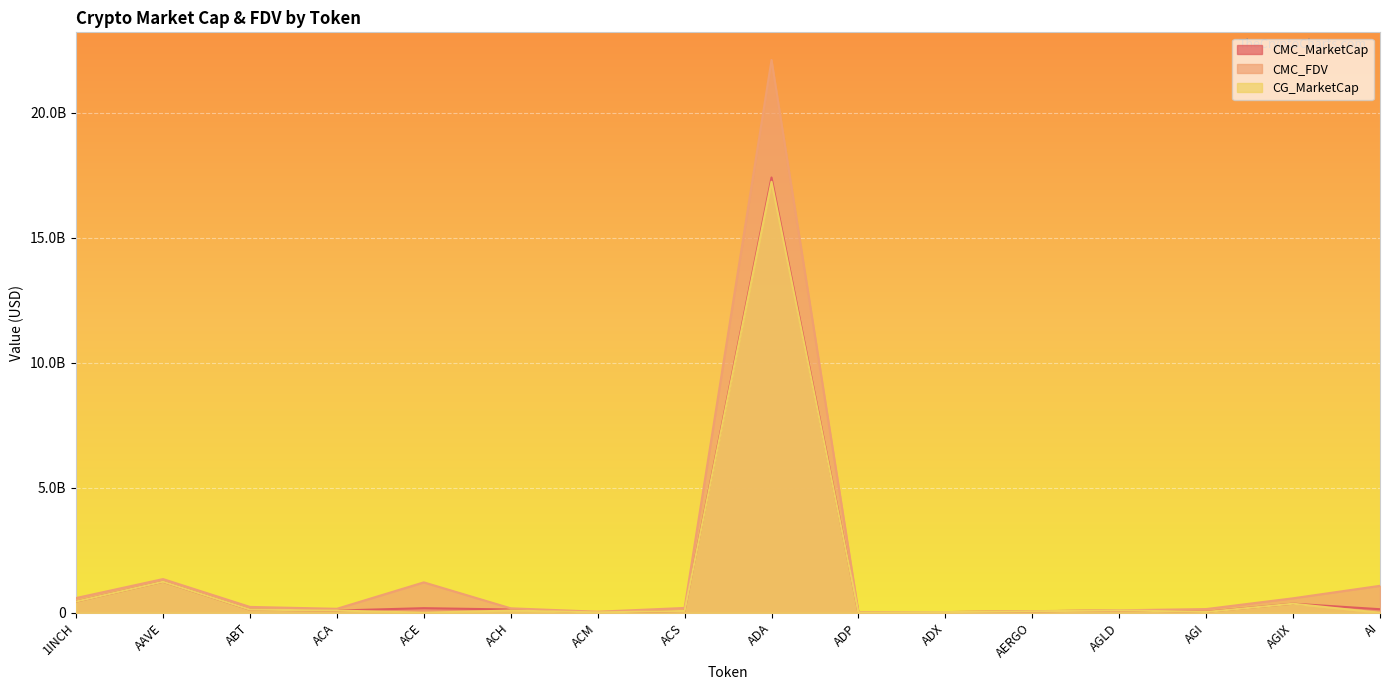

Reading right to left, list all the values displayed in this chart.

CMC_MarketCap: AI=139845274.0	AGIX=361324773.3	AGI=36556789.6	AGLD=95911971.5	AERGO=54761130.5	ADX=23931890.7	ADP=4543230.3	ADA=17403046775.0	ACS=70609983.6	ACM=12048648.9	ACH=128280176.4	ACE=181363143.7	ACA=86811927.5	ABT=122497720.2	AAVE=1238066333.7	1INCH=446108466.9
CMC_FDV: AI=1075732876.8	AGIX=576817535.8	AGI=146210022.0	AGLD=95911971.5	AERGO=61529360.1	ADX=25181297.1	ADP=20553737.2	ADA=22102114329.0	ACS=190222899.3	ACM=39908398.7	ACH=176028678.9	ACE=1213516823.2	ACA=156816698.9	ABT=231188032.4	AAVE=1344854768.6	1INCH=586373086.3
CG_MarketCap: AI=0.0	AGIX=360340308.0	AGI=29194885.0	AGLD=95886426.0	AERGO=54757732.0	ADX=24186816.0	ADP=4525949.0	ADA=17233890461.0	ACS=70670378.0	ACM=12031662.0	ACH=86957420.0	ACE=0.0	ACA=87405746.0	ABT=123977337.0	AAVE=1238172807.0	1INCH=446097424.0